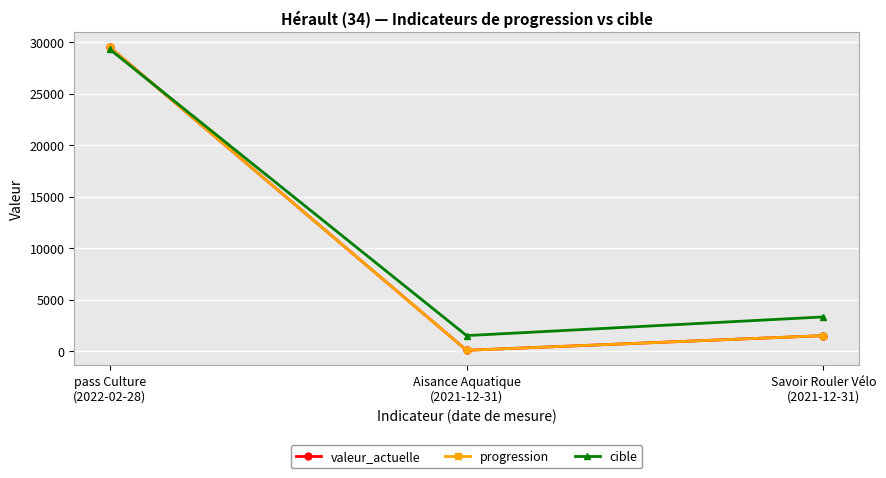

At which label does progression first exceed 1492?

pass Culture
(2022-02-28)